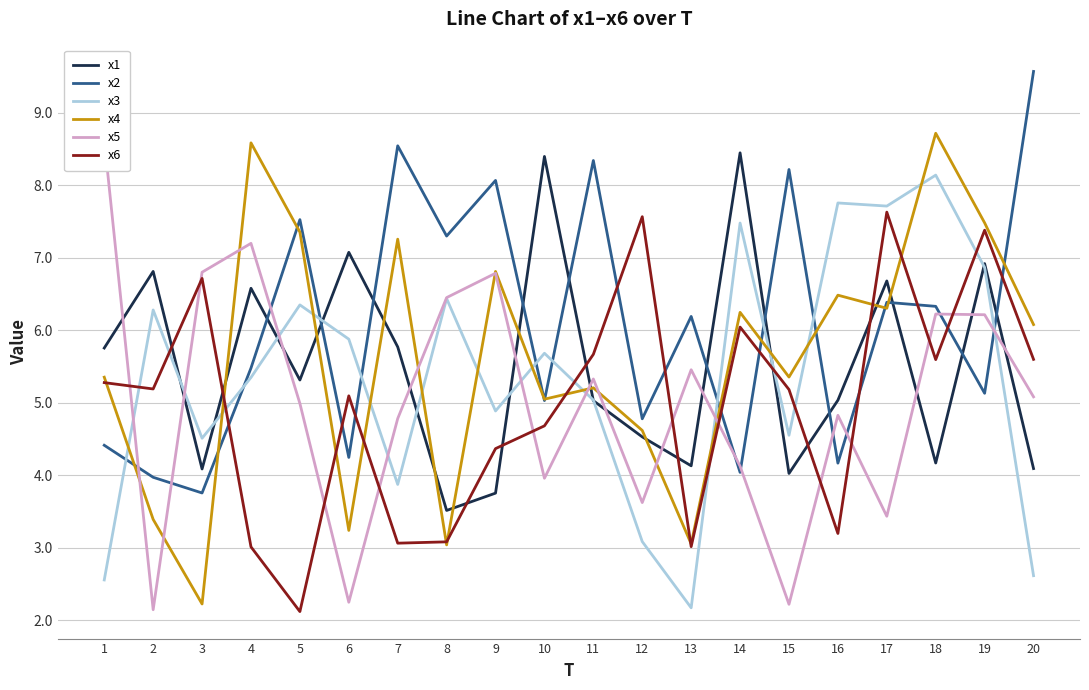

The value of x4 at 14 is 8.9. True or false?

False